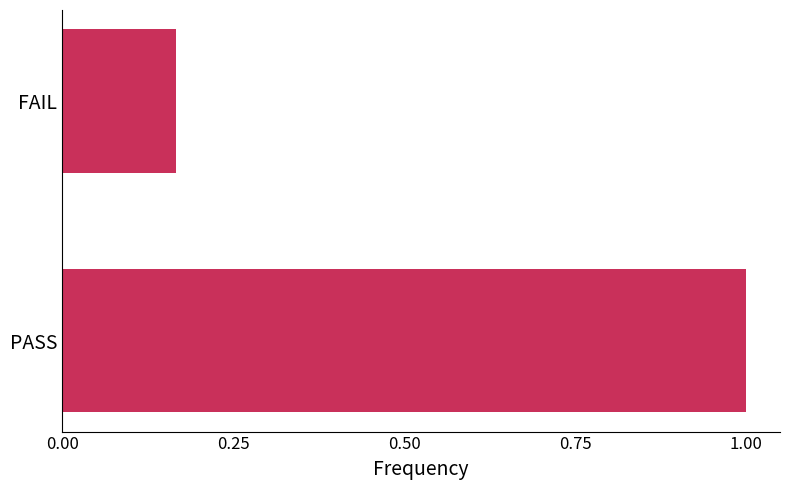

Are the bars horizontal?

Yes